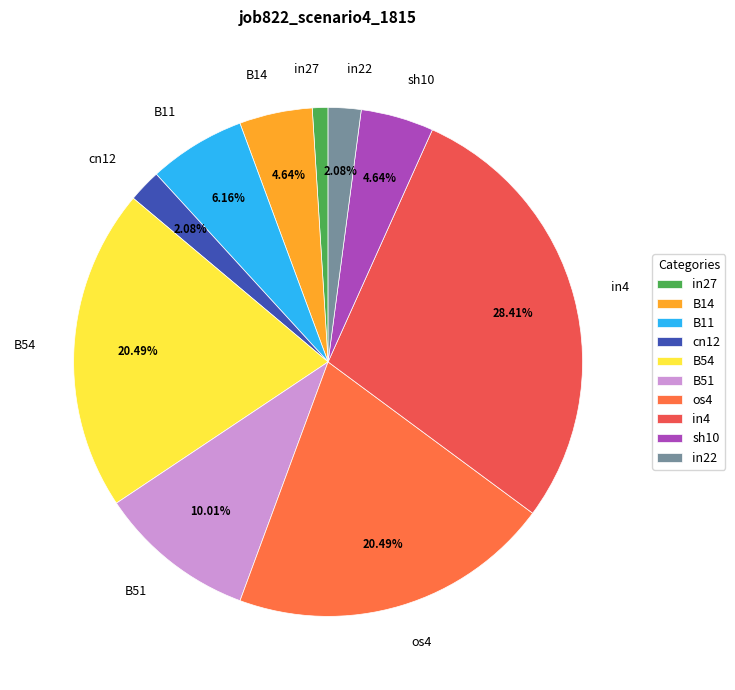

Between in4 and os4, which is larger?

in4